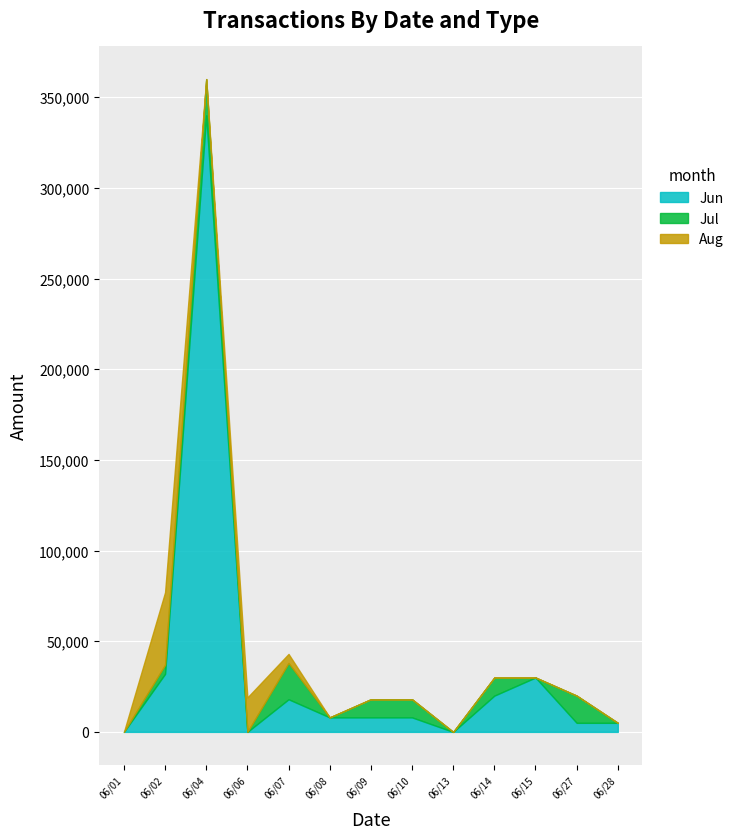

What is the highest value of the Jun series?

340000